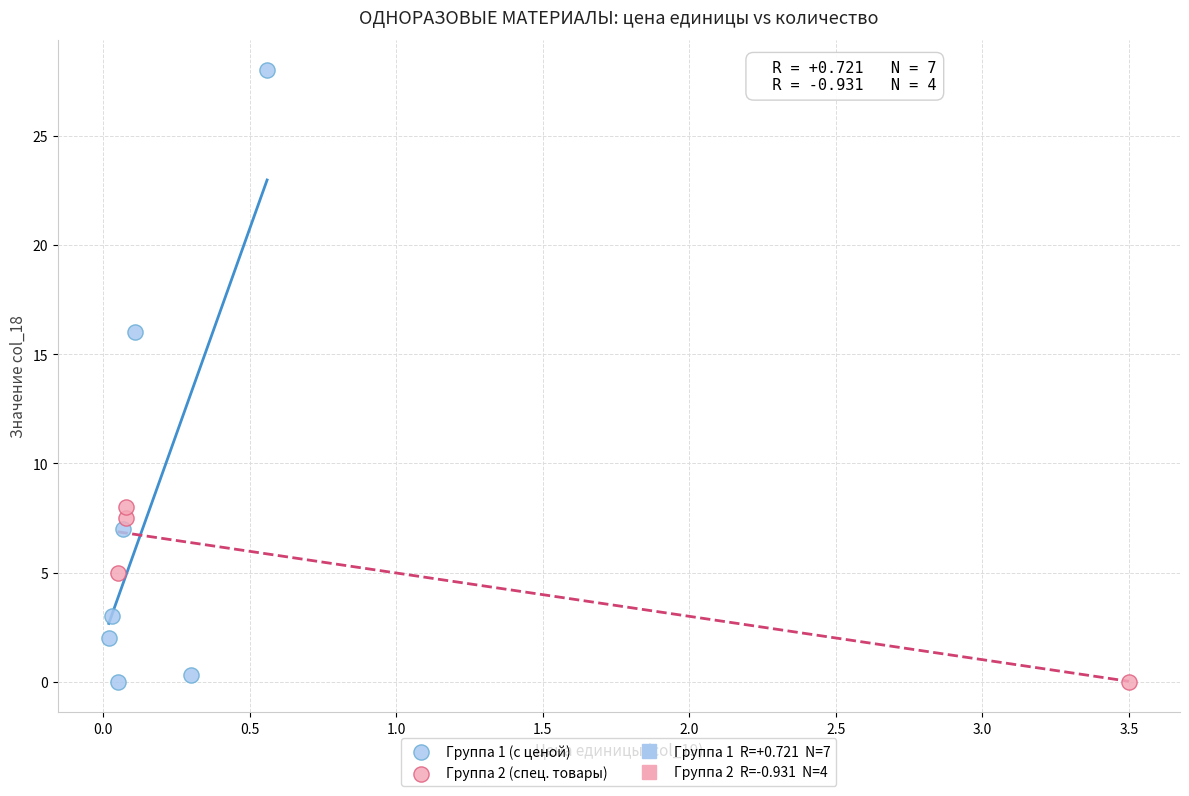

Which series reaches the maximum Y coordinate?

Группа 1 (с ценой)